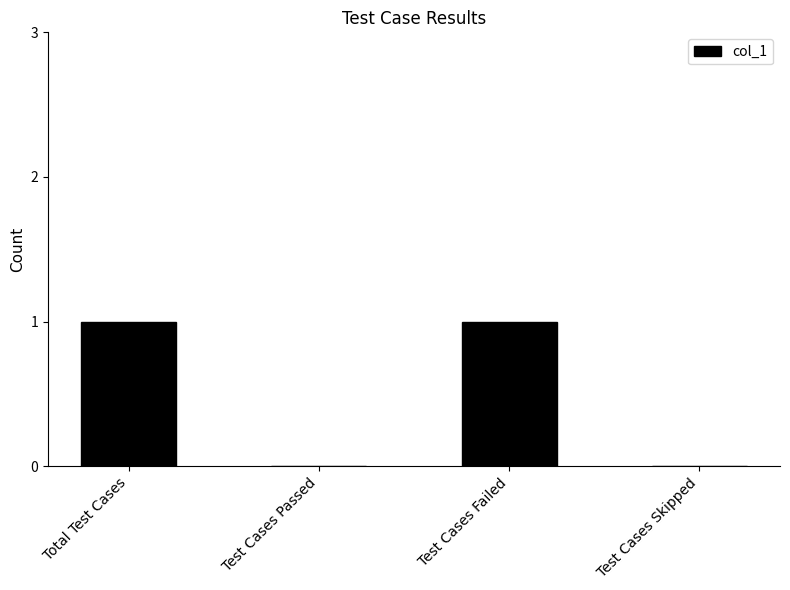

Reading left to right, list all the values displayed in this chart.

1	0	1	0